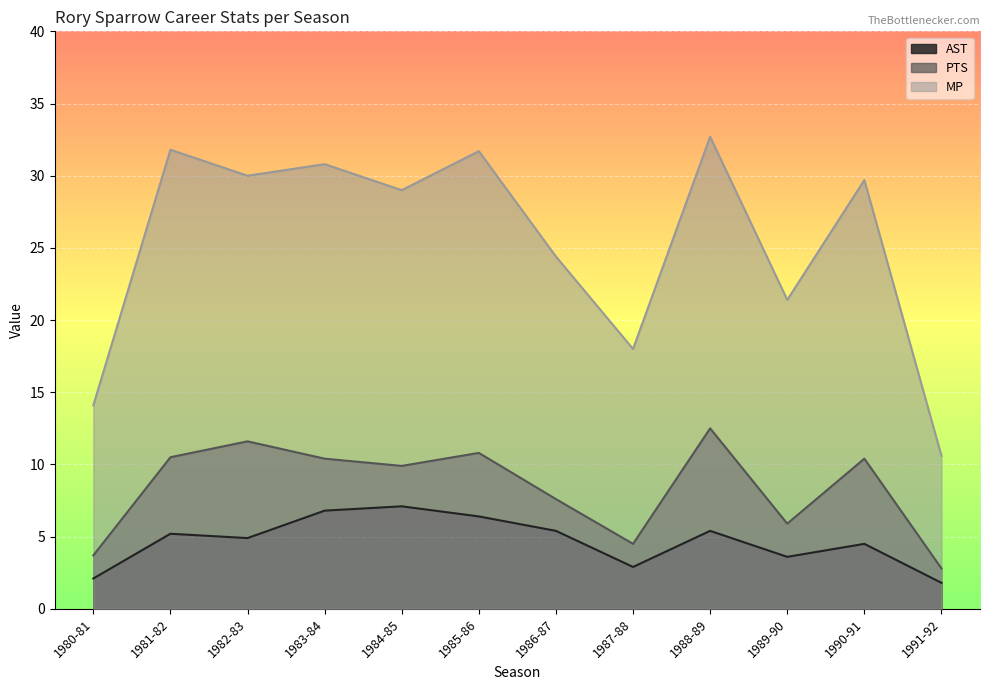

At which category does the chart reach its peak across all series?

1988-89